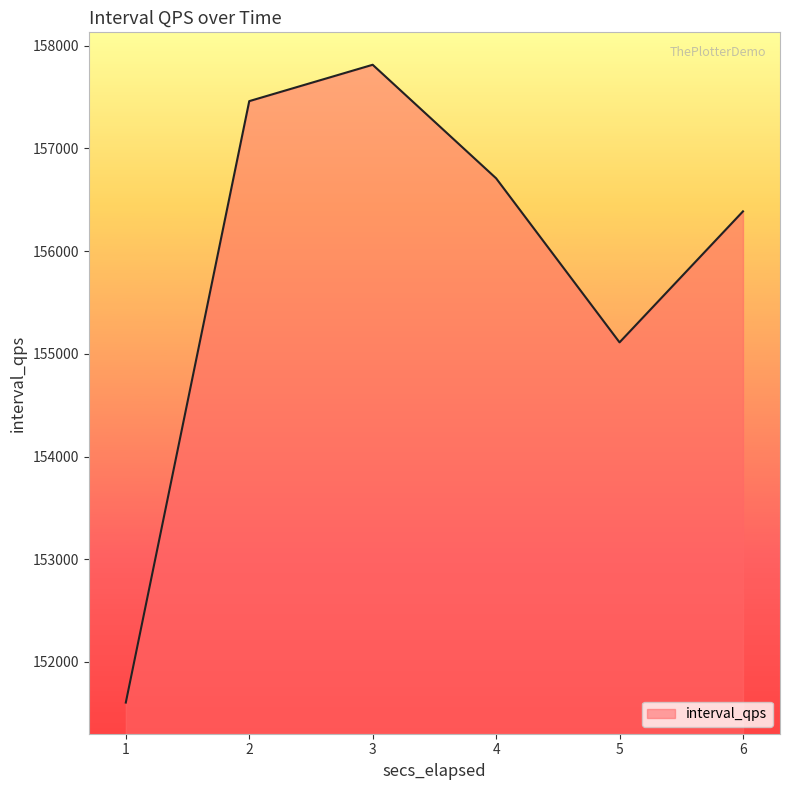

What is the approximate value at 6?

156386